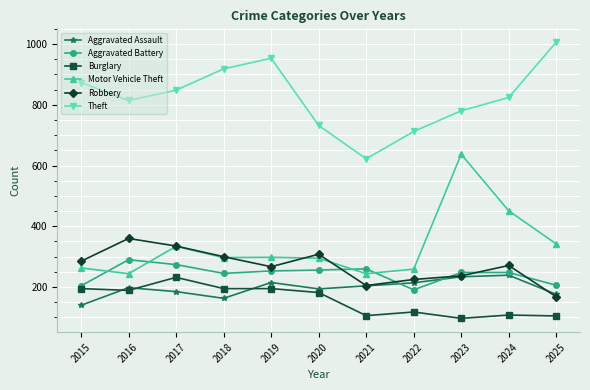

Is the value of Motor Vehicle Theft at 2023 greater than the value of Burglary at 2021?

Yes